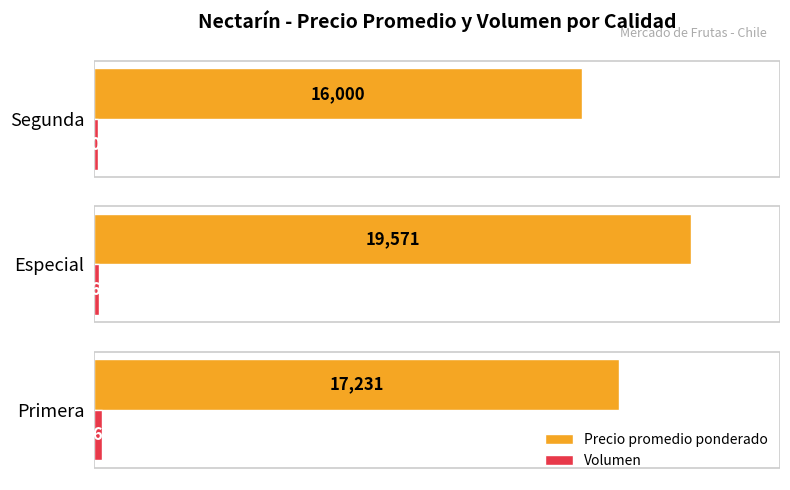

Is it true that Precio promedio ponderado equals 16000 at Segunda?

True